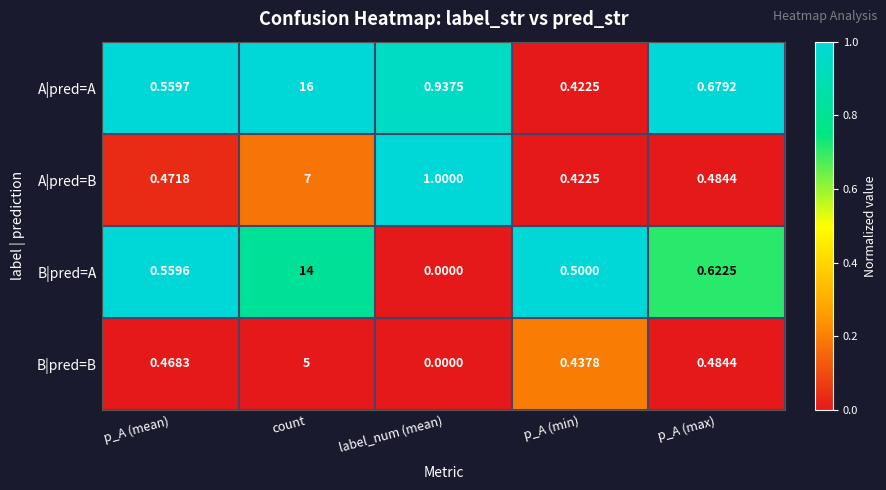

List the series in order of their peak value, lowest first.

B|pred=B, A|pred=B, B|pred=A, A|pred=A